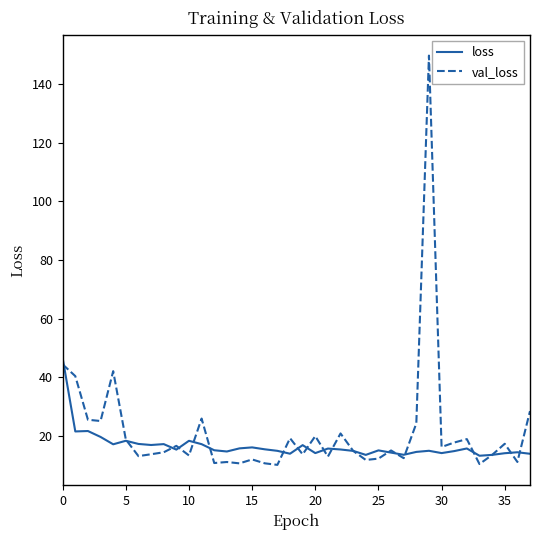

What is the average value of the val_loss series?

21.5